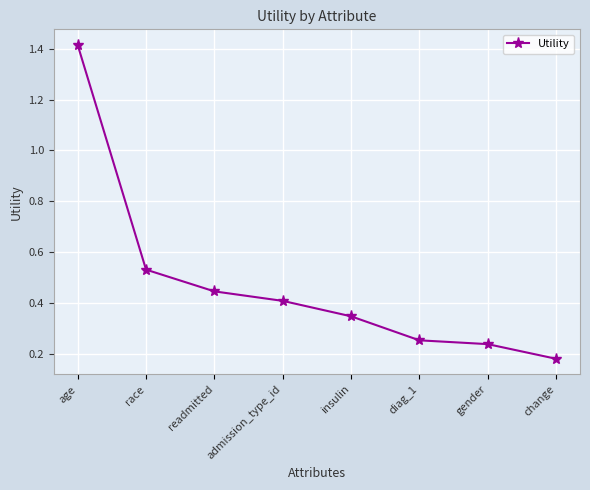

True or false: the data shows 0.3 at change.

False